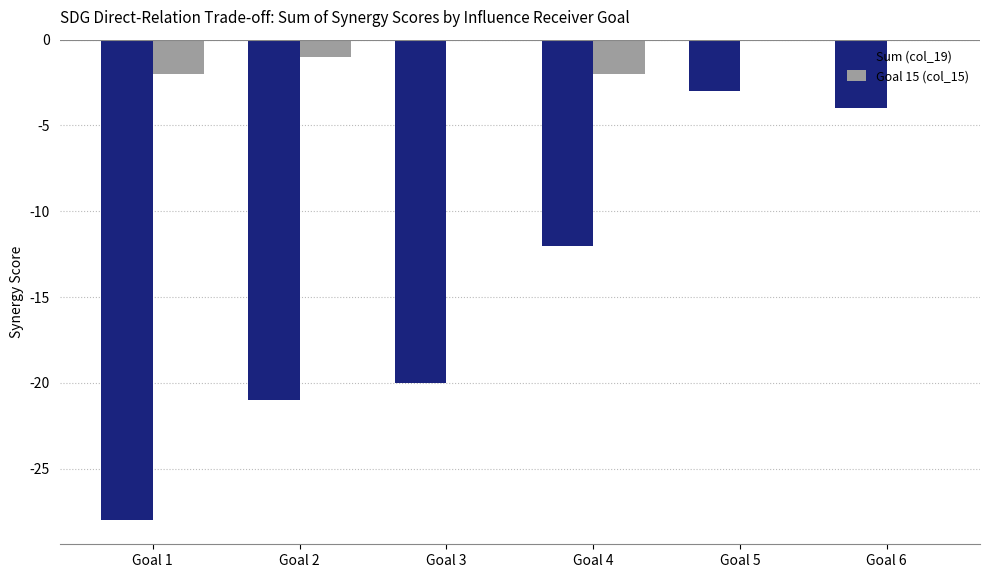

What is the spread (max minus min) of values at Goal 4?

10